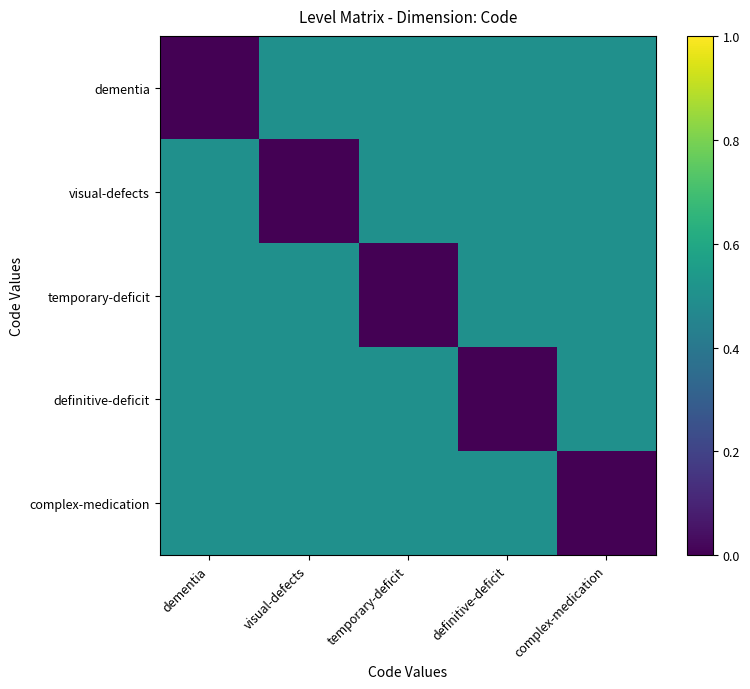

What is the spread (max minus min) of values at visual-defects?

0.5